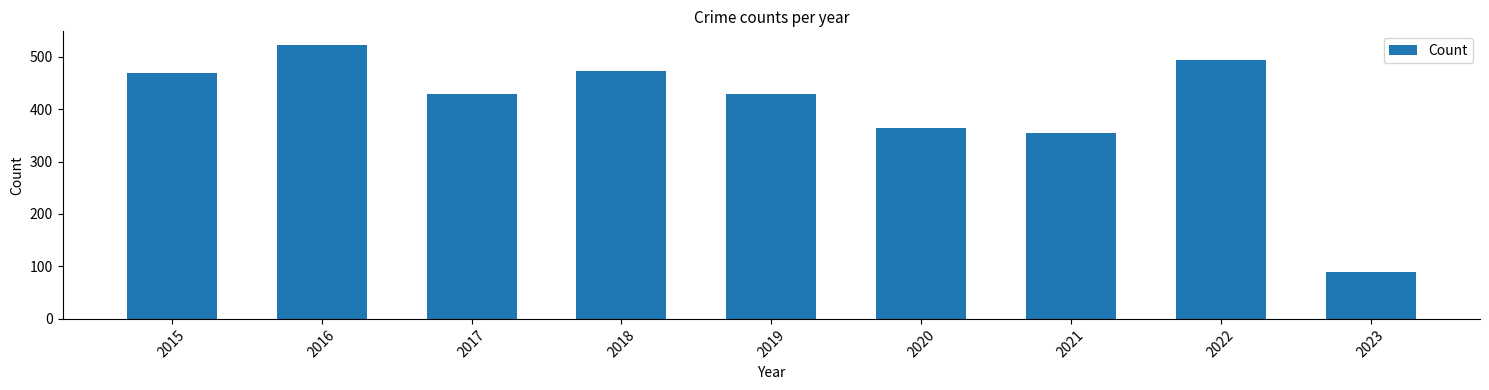

Which has a higher value, 2023 or 2015?

2015